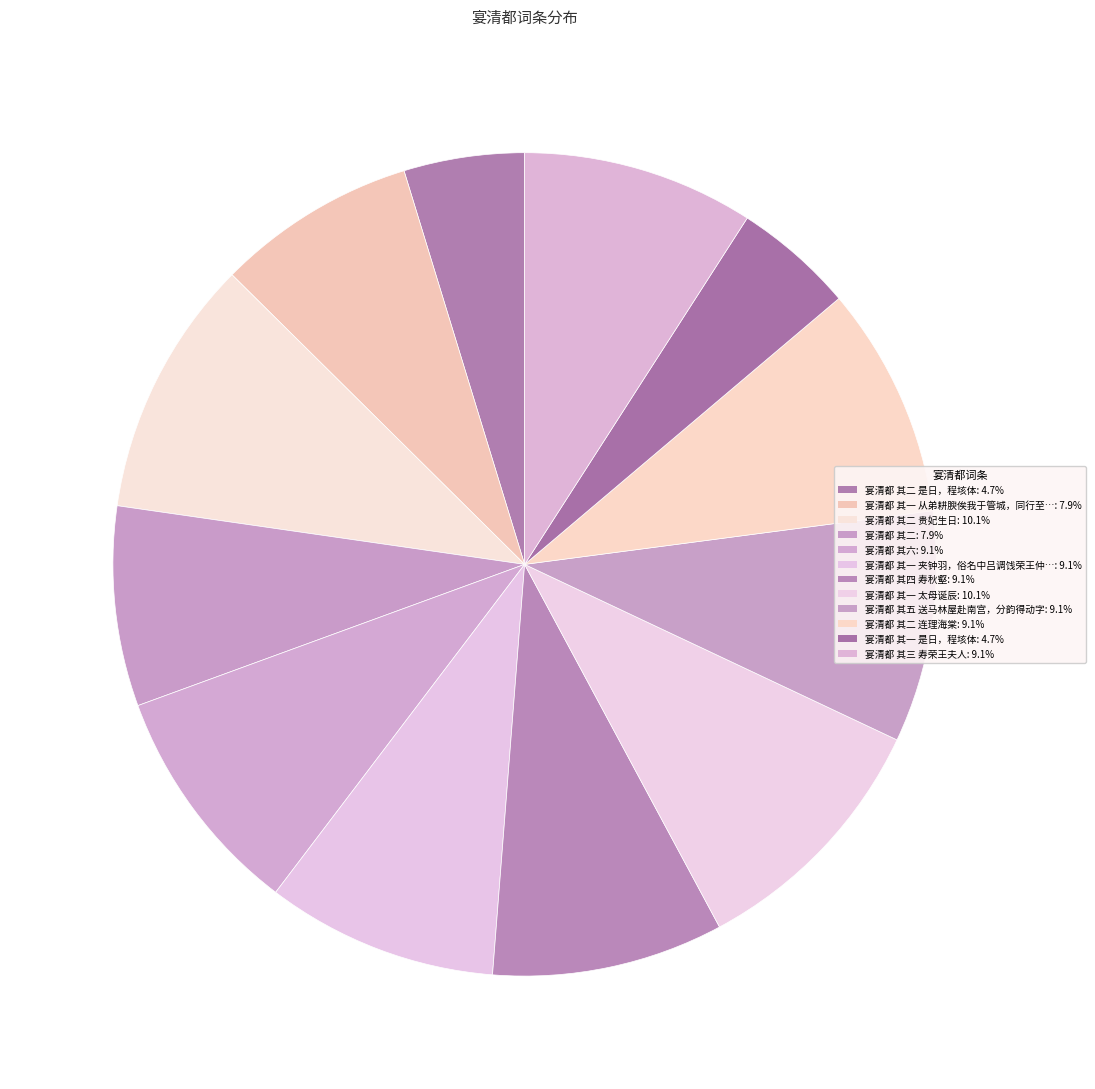

What is the largest slice in the pie chart?

宴清都 其一 太母诞辰